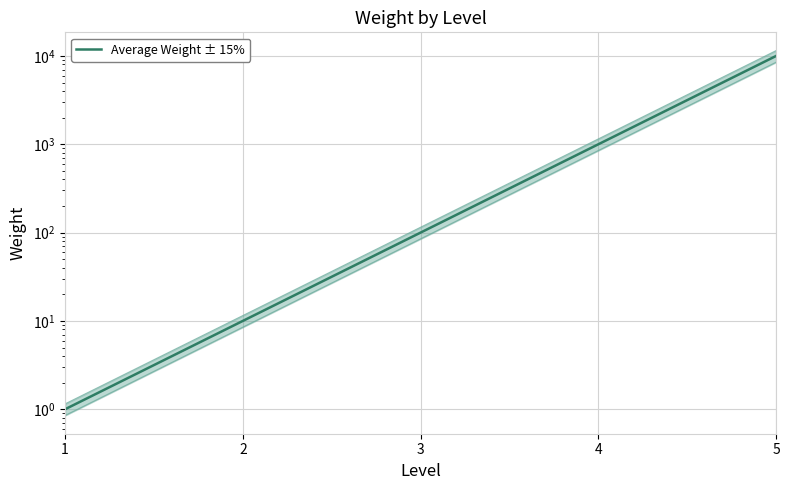

True or false: the data shows 491 at 4.

False